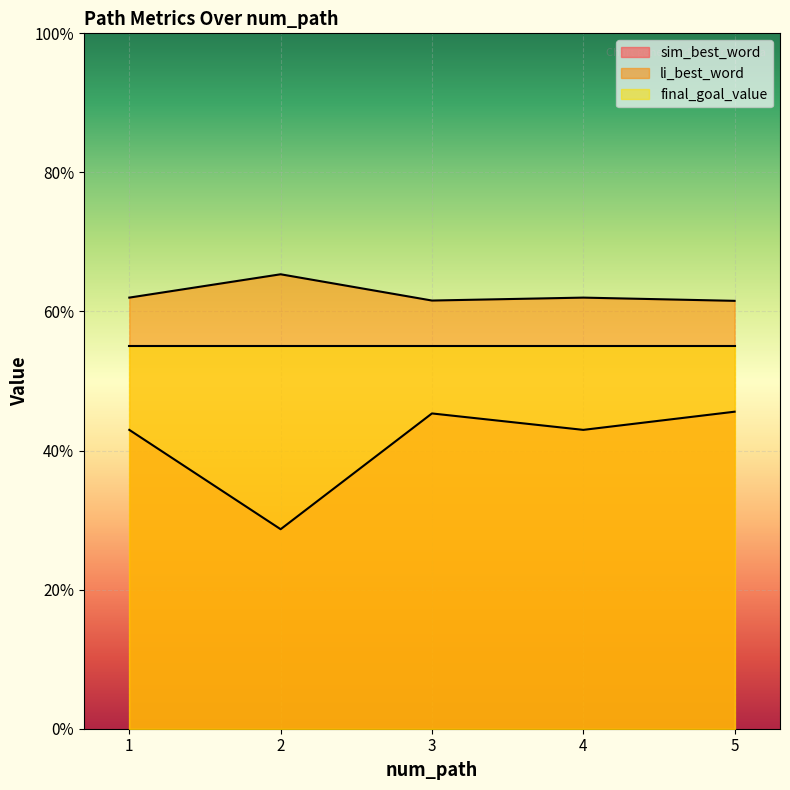

True or false: sim_best_word has more than 2 interior local peaks.

False